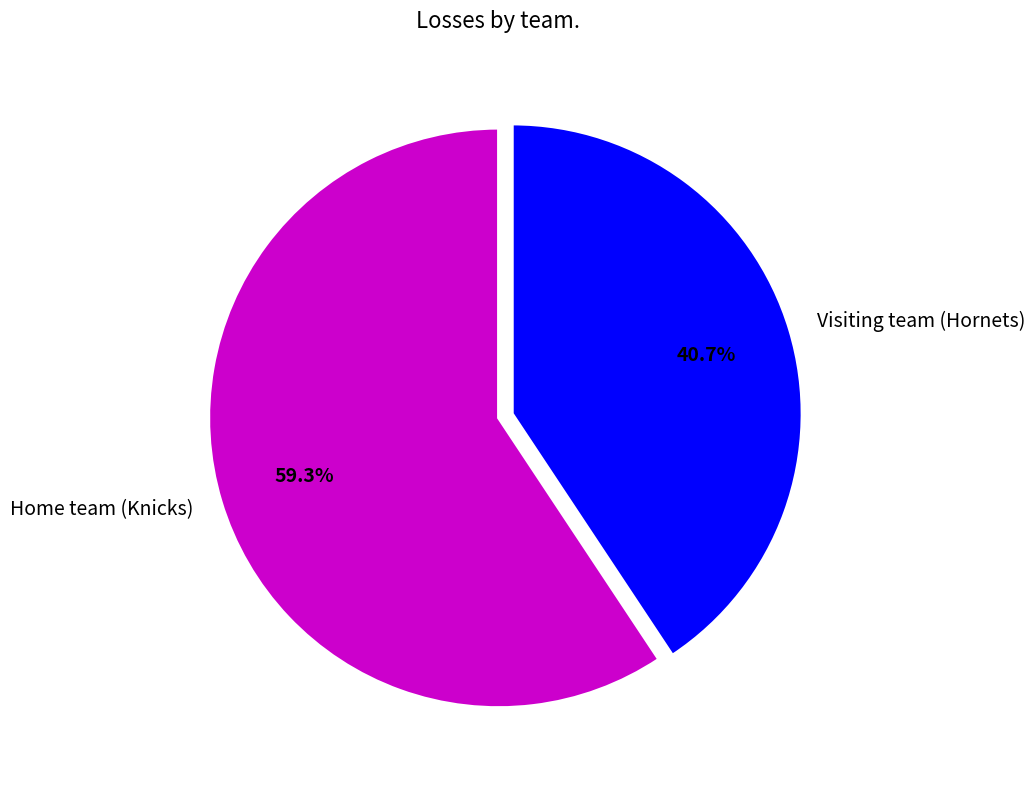

To the nearest percent, what is the average slice percentage?

50%